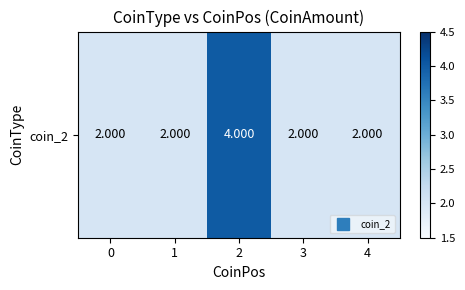

List the labels in order of value, largest first.

2, 0, 1, 3, 4